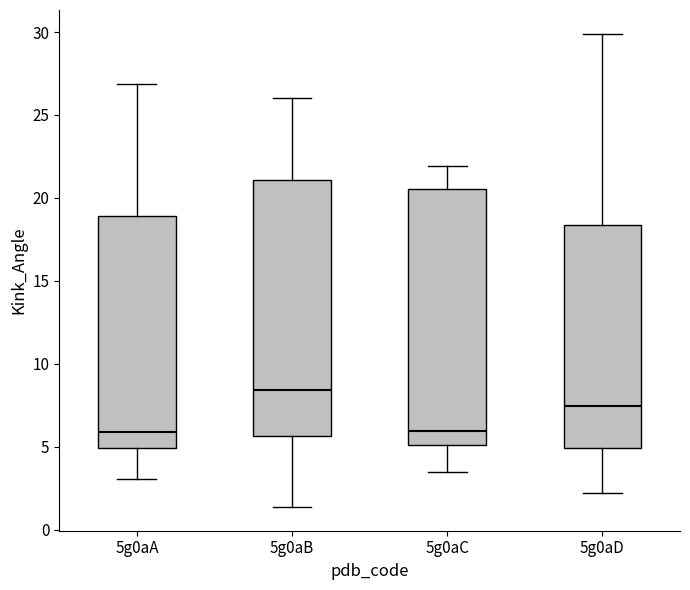

Reading left to right, read every box against the y-axis: the position of its median line, the range the box covers, and the ends of its whiskers. The values are not printed on the chart, so give them approximately, as read against the axis.

5g0aA: median 6.0, box 5.0 to 19.0, whiskers 3.0 to 27.0
5g0aB: median 8.5, box 5.5 to 21.0, whiskers 1.5 to 26.0
5g0aC: median 6.0, box 5.0 to 20.5, whiskers 3.5 to 22.0
5g0aD: median 7.5, box 5.0 to 18.5, whiskers 2.0 to 30.0